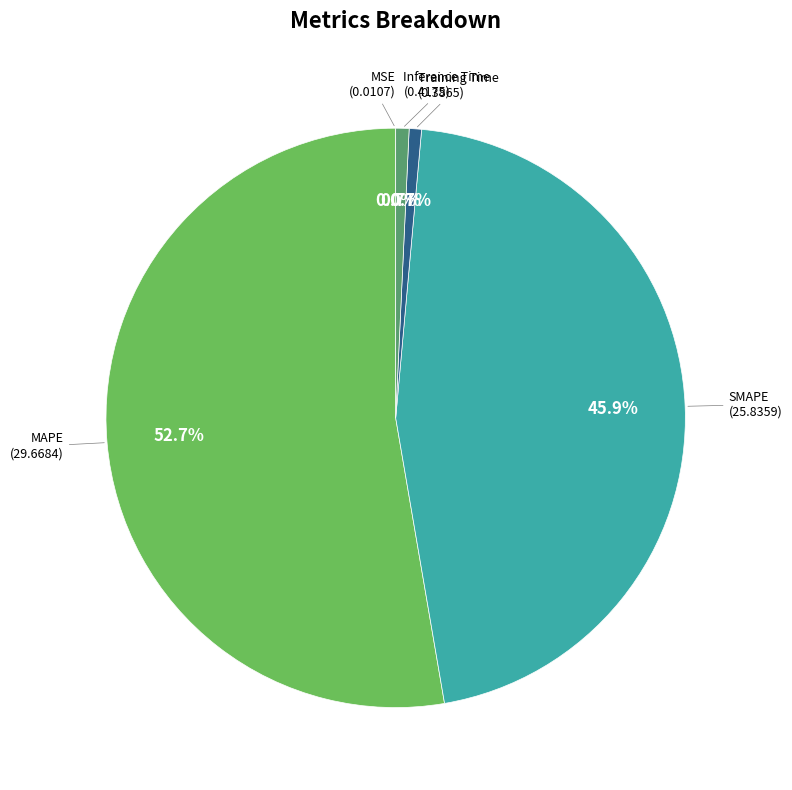

Is there a majority slice in this chart?

Yes